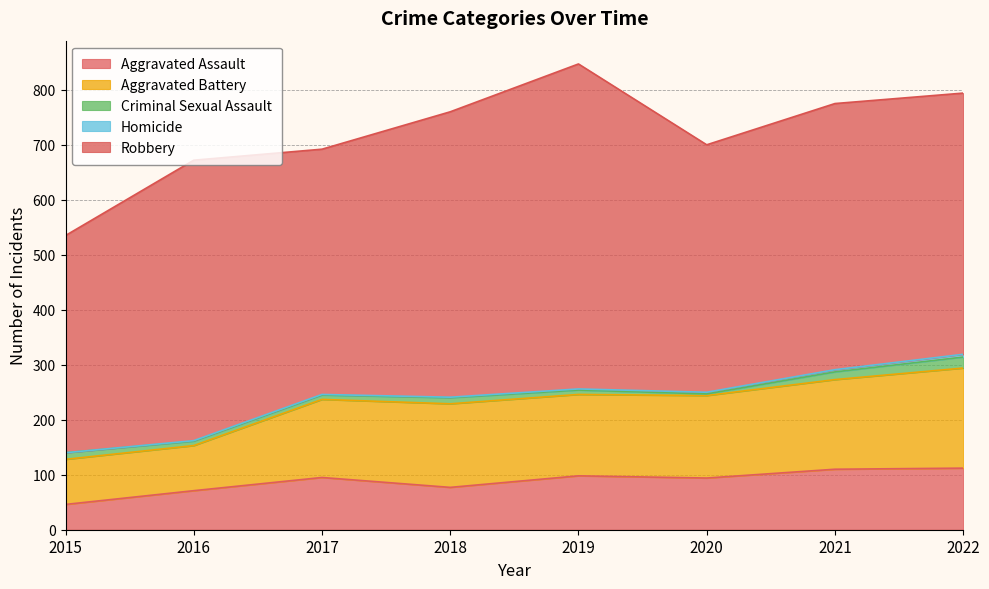

Reading left to right, extract all data points from this chart.

Aggravated Assault: 2015=46	2016=71	2017=95	2018=77	2019=98	2020=94	2021=110	2022=112
Aggravated Battery: 2015=82	2016=82	2017=142	2018=152	2019=148	2020=150	2021=163	2022=182
Criminal Sexual Assault: 2015=12	2016=8	2017=8	2018=11	2019=8	2020=3	2021=14	2022=20
Homicide: 2015=0	2016=1	2017=1	2018=1	2019=2	2020=3	2021=4	2022=5
Robbery: 2015=395	2016=510	2017=446	2018=519	2019=591	2020=450	2021=484	2022=475